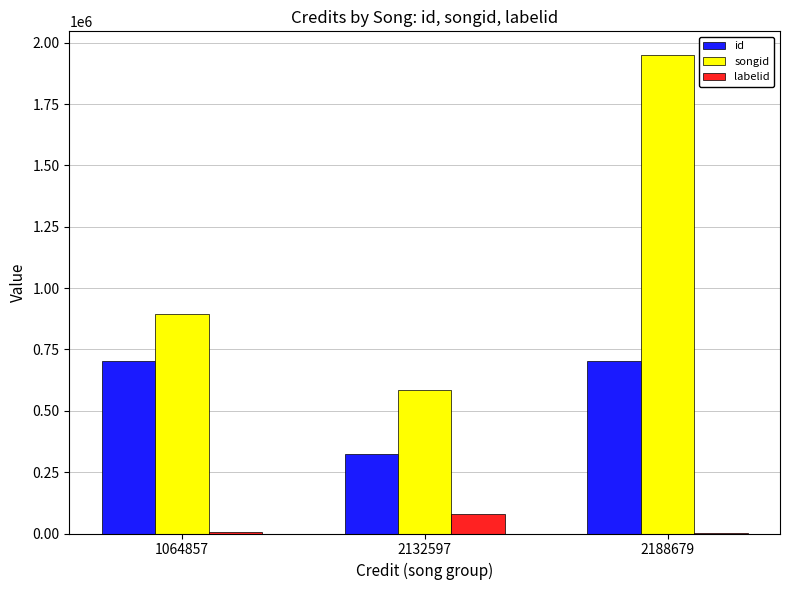

What is the maximum value for id?

705014.3